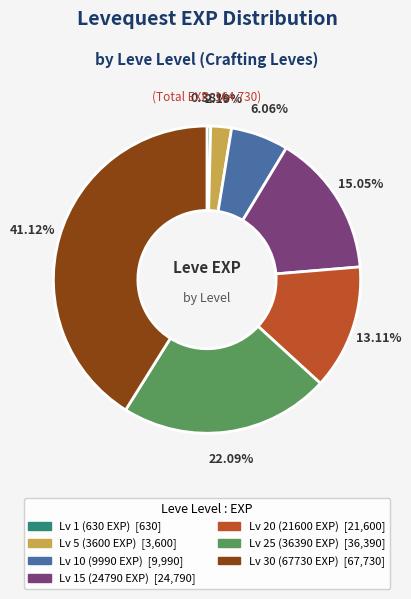

Is there any slice that represents more than half of the pie?

No